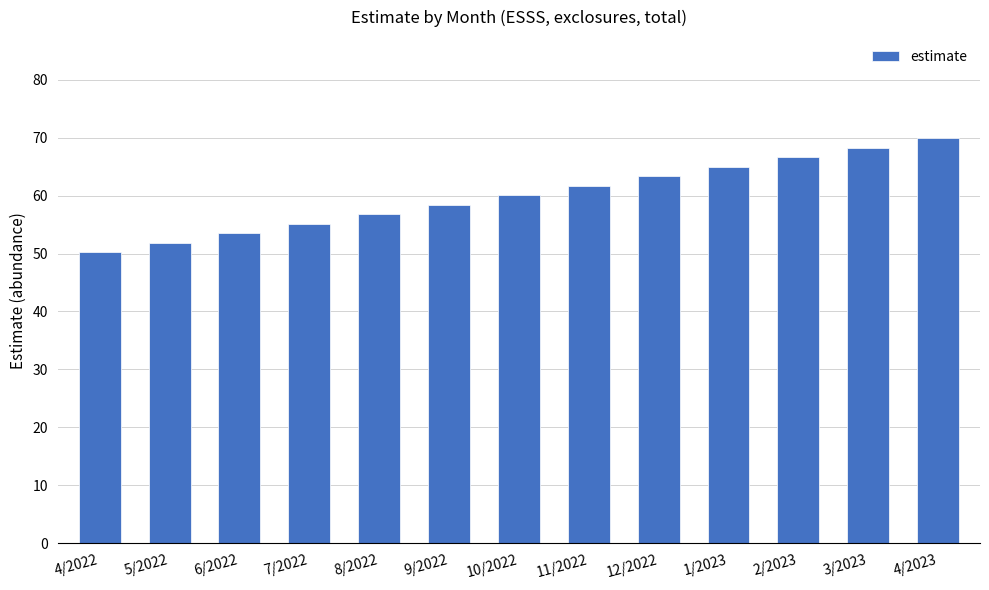

What is the value of the 7th bar from the left?

60.0